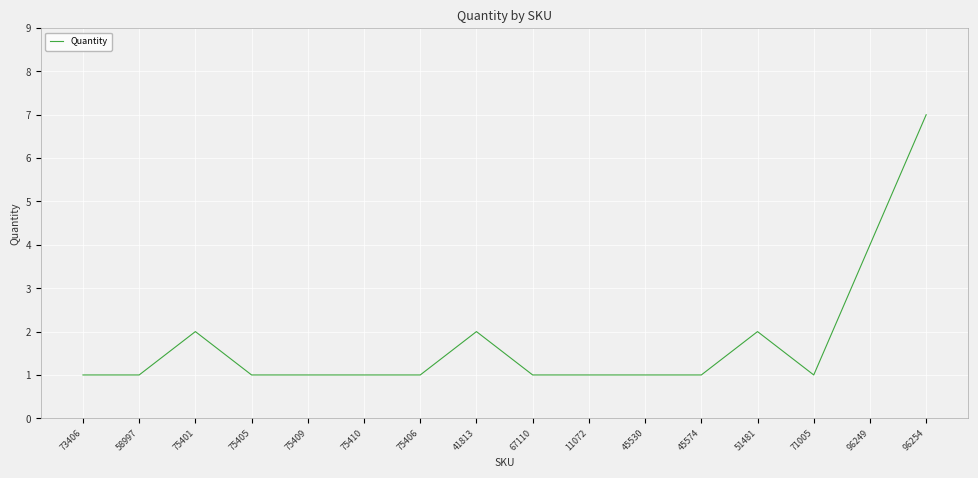

What is the sum of the values at 75405 and 67110?

2